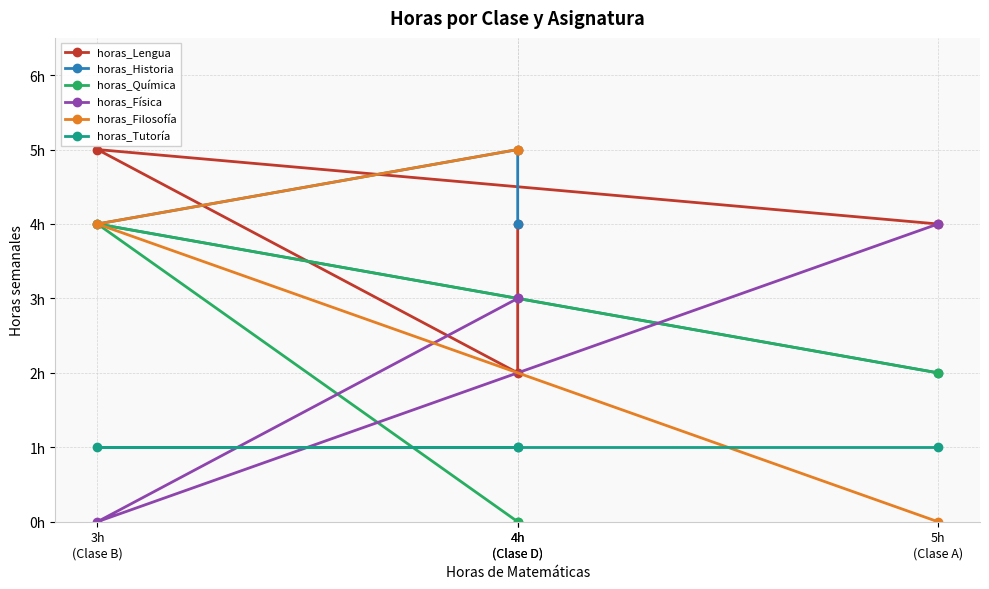

The horas_Lengua series shows 4 at 5h
(Clase A). True or false?

True